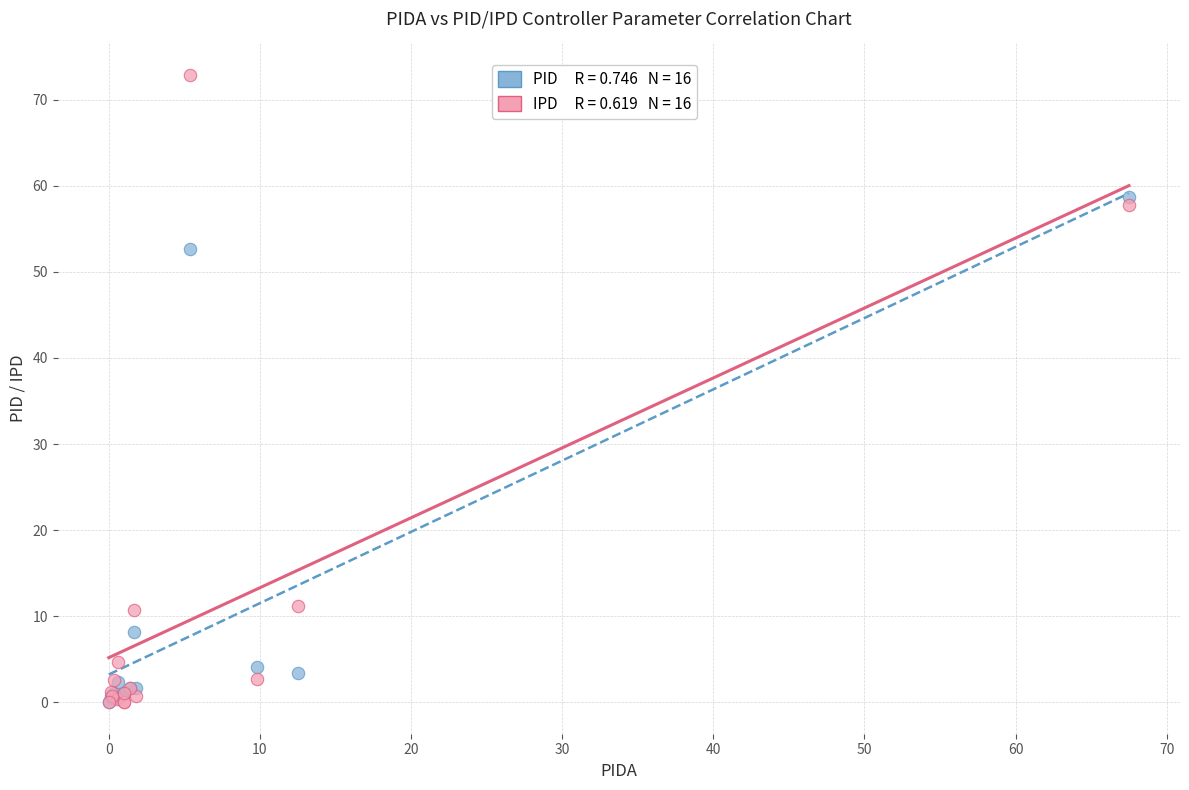

Across all series, what Y value is closest to 36?

52.7